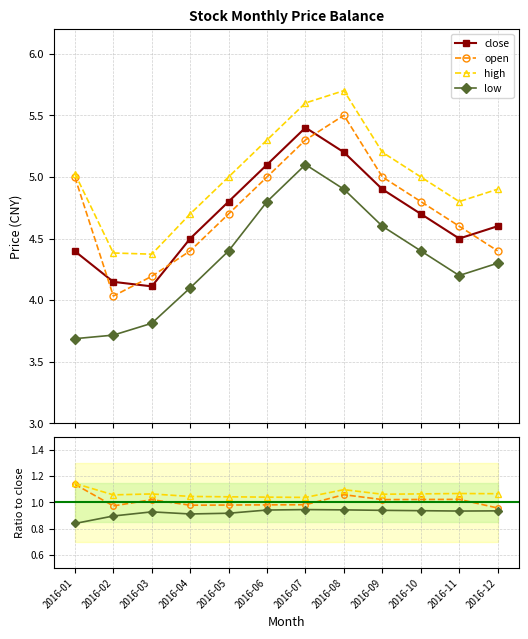

Reading right to left, list all the values displayed in this chart.

close: 4.6	4.5	4.7	4.9	5.2	5.4	5.1	4.8	4.5	4.1	4.1	4.4
open: 4.4	4.6	4.8	5.0	5.5	5.3	5.0	4.7	4.4	4.2	4.0	5.0
high: 4.9	4.8	5.0	5.2	5.7	5.6	5.3	5.0	4.7	4.4	4.4	5.0
low: 4.3	4.2	4.4	4.6	4.9	5.1	4.8	4.4	4.1	3.8	3.7	3.7